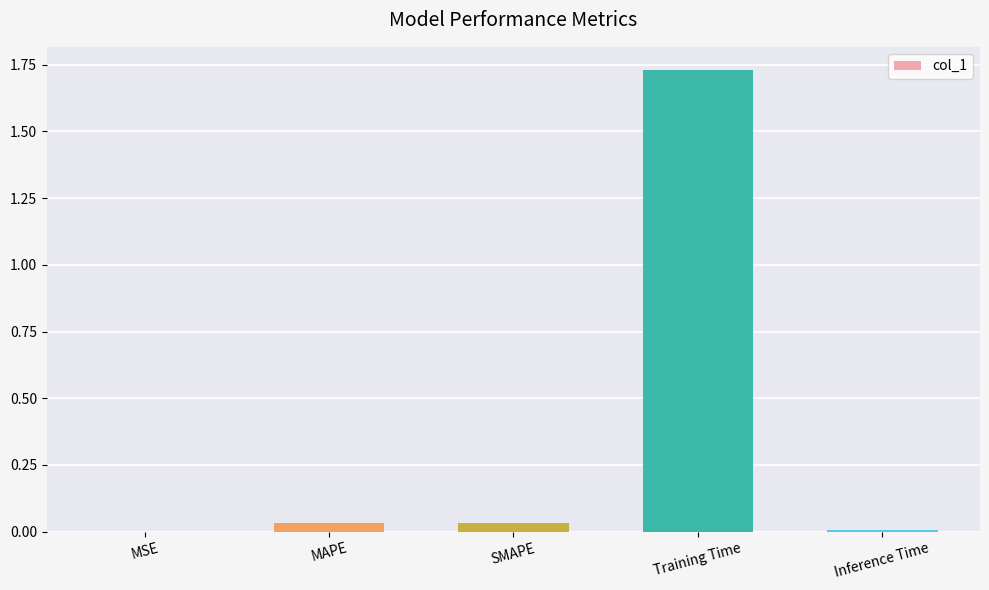

Count the number of categories in the chart.

5